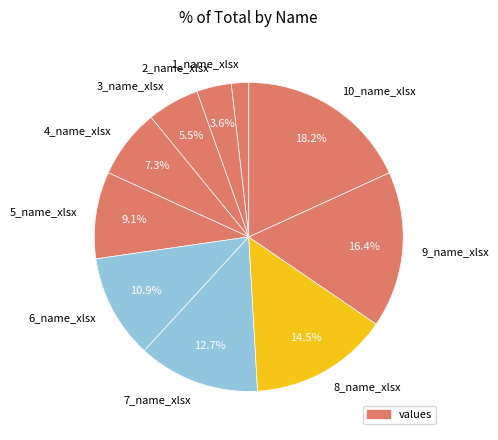

To the nearest percent, what percentage of the pie is 7_name_xlsx?

13%